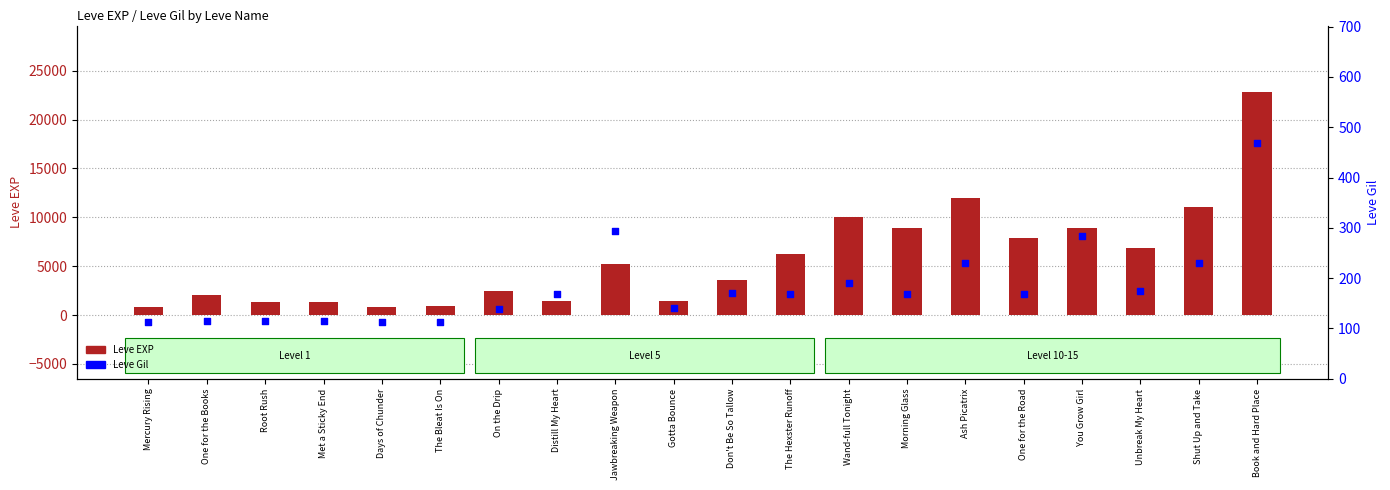

What is the total value across all series at Root Rush?

1444